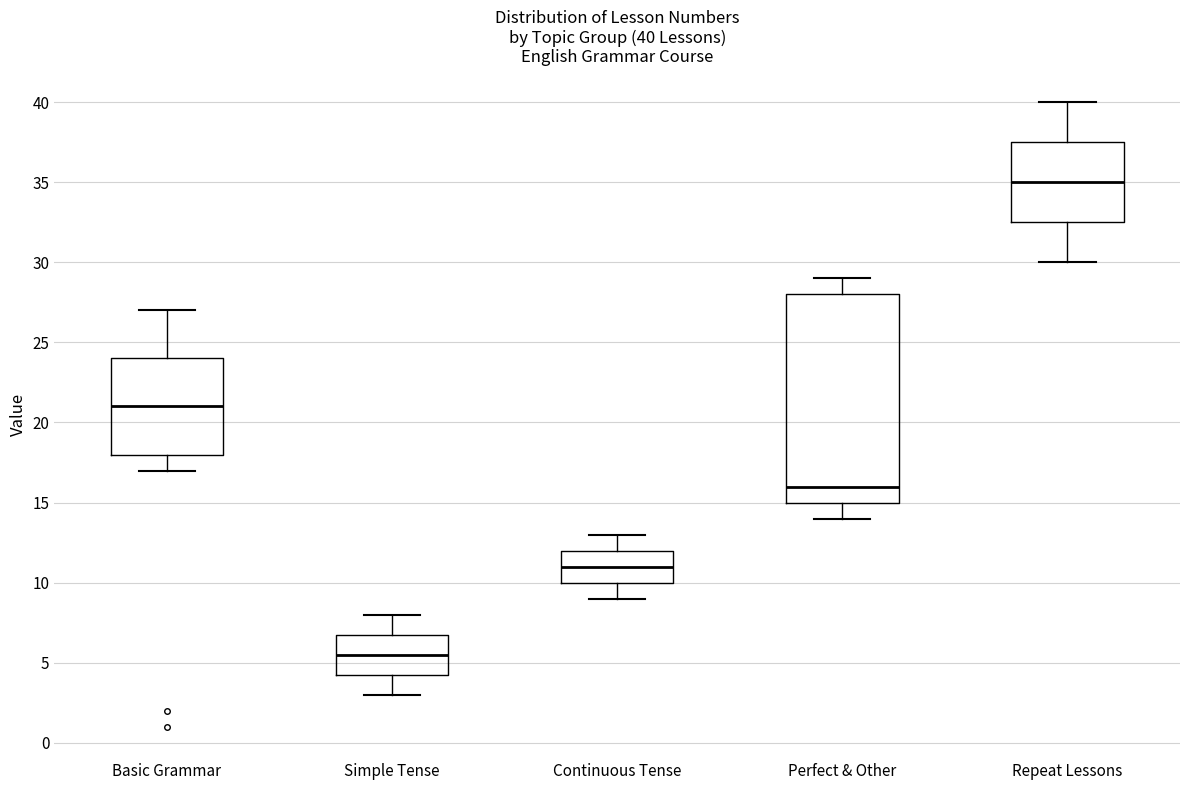

Which box's median line is the lowest?

Simple Tense